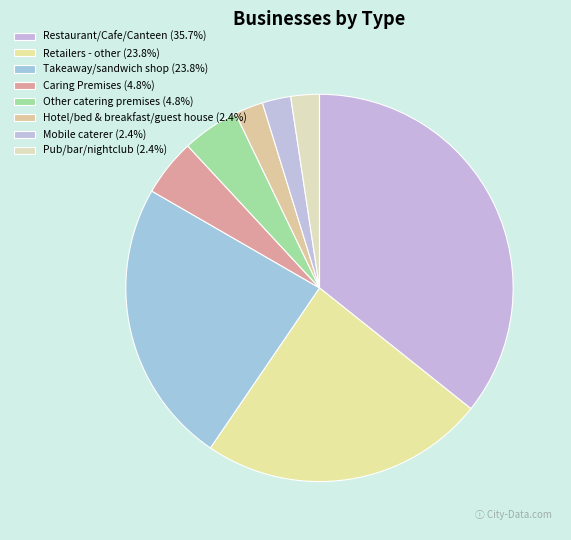

How many segments does this pie chart have?

8